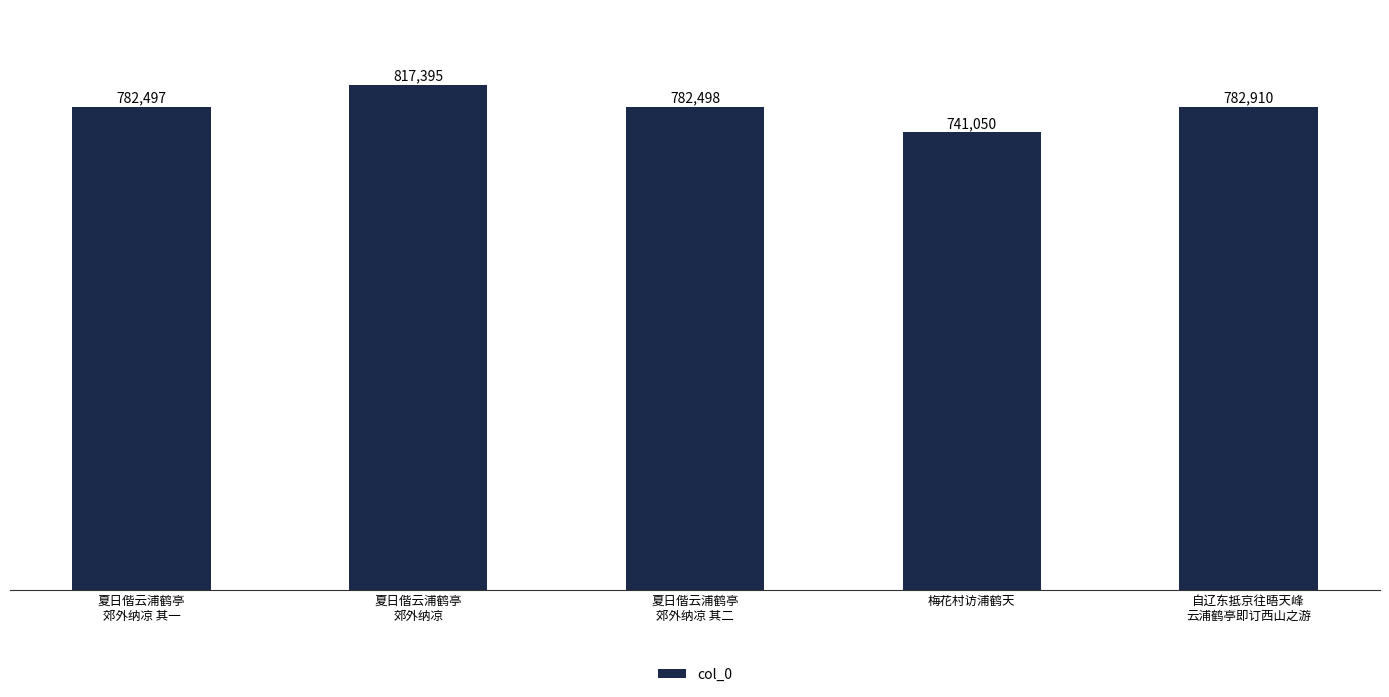

Where does the data first go above 782498?

夏日偕云浦鹤亭
郊外纳凉